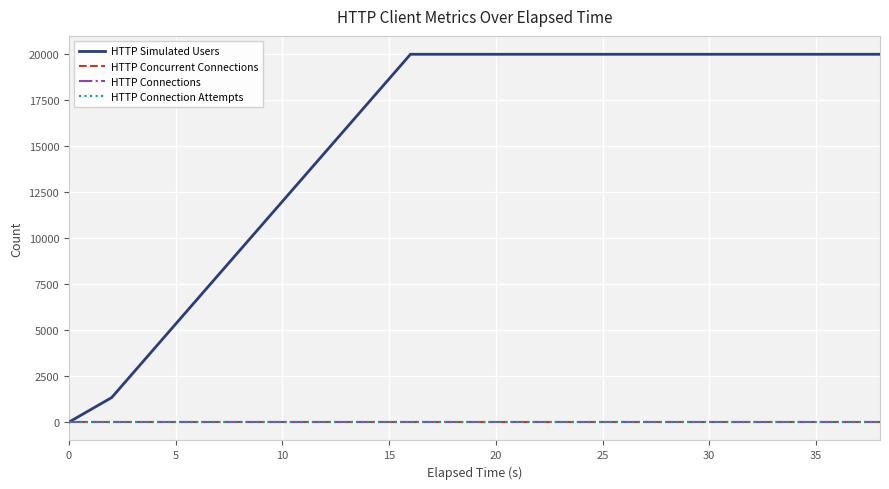

What is the average value of the HTTP Simulated Users series?

15267